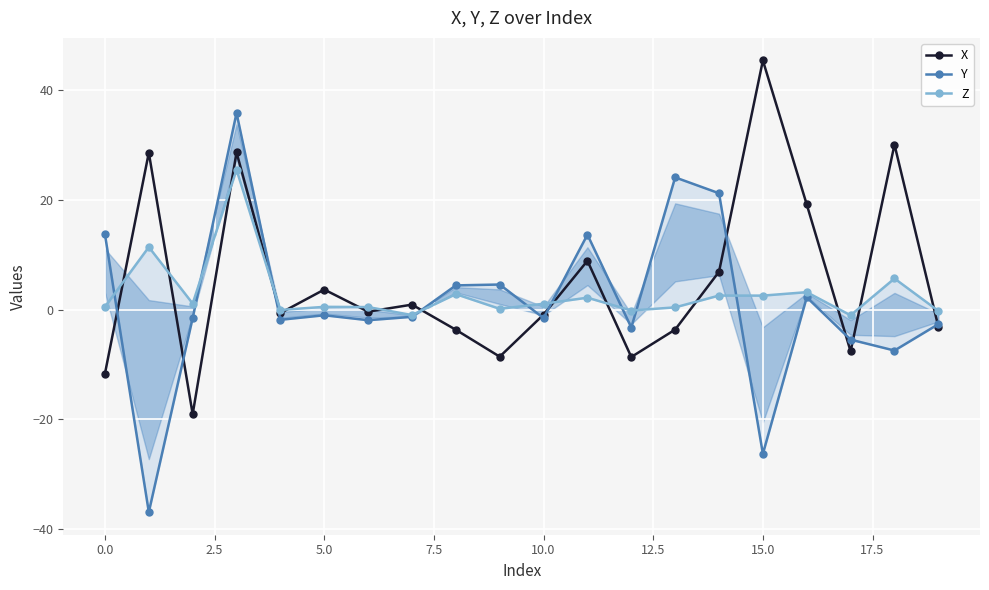

What is the label of the 5th point from the right?

15